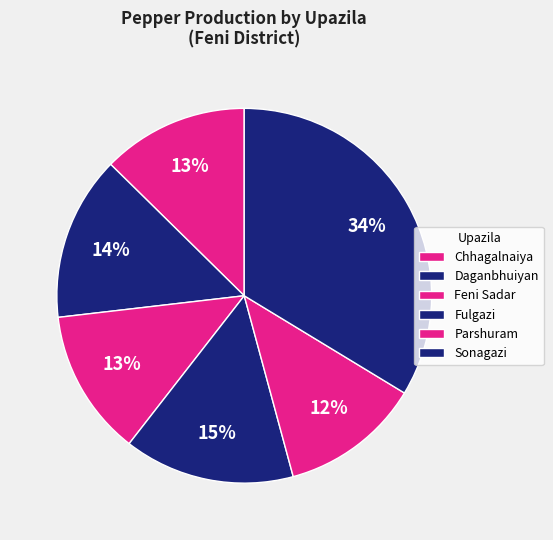

How many segments does this pie chart have?

6